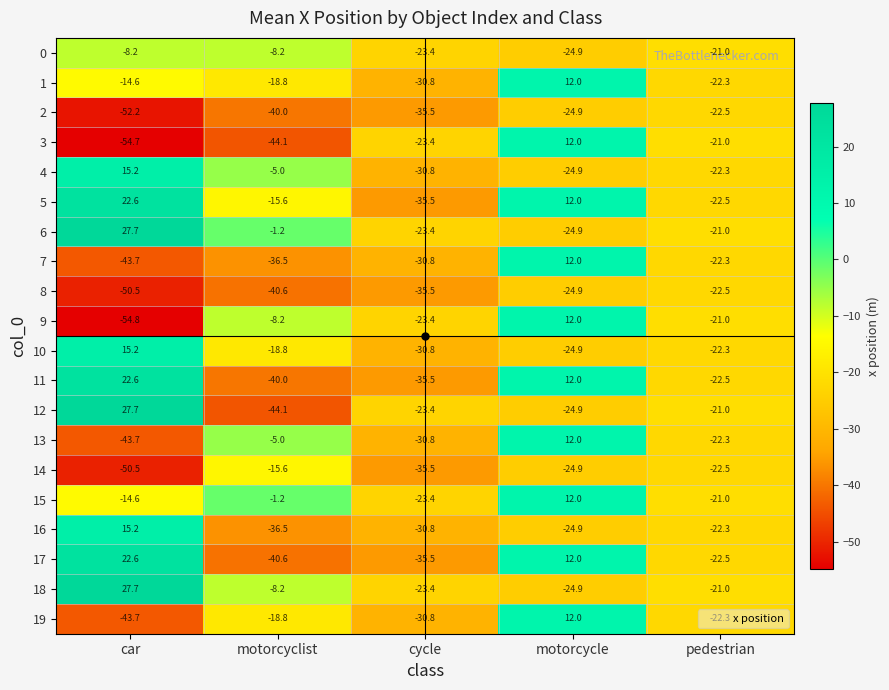

The value of 13 at pedestrian is -22.3. True or false?

True